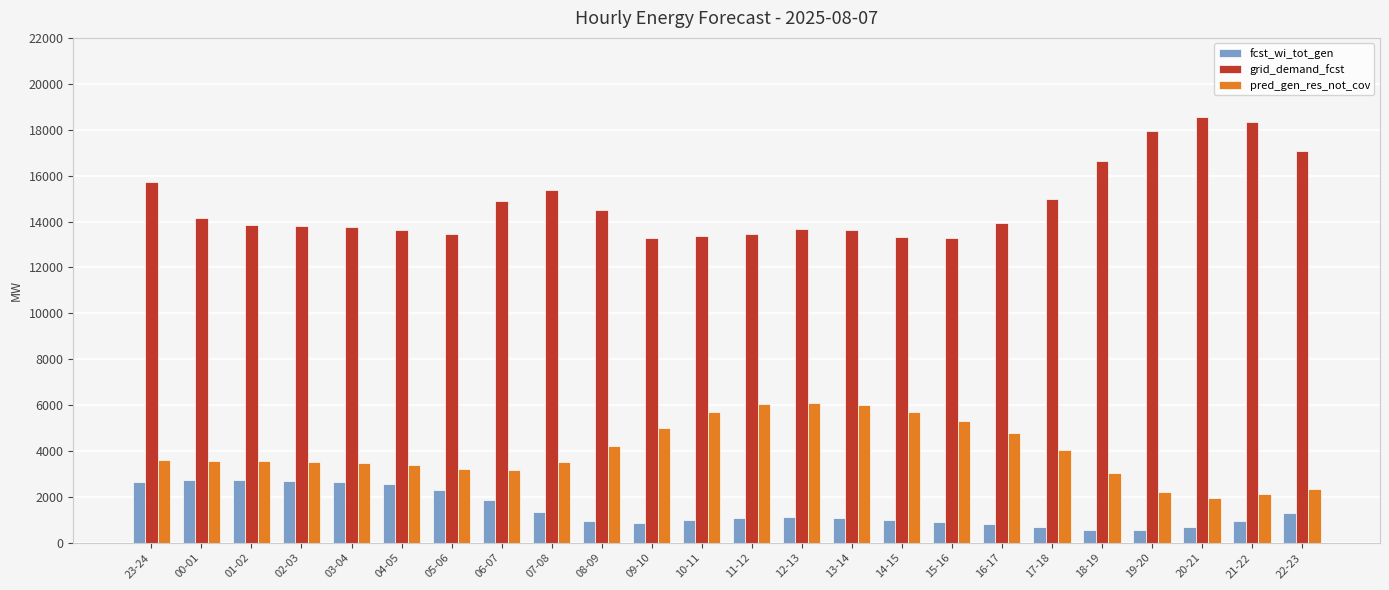

At which label does fcst_wi_tot_gen first exceed 1088?

23-24